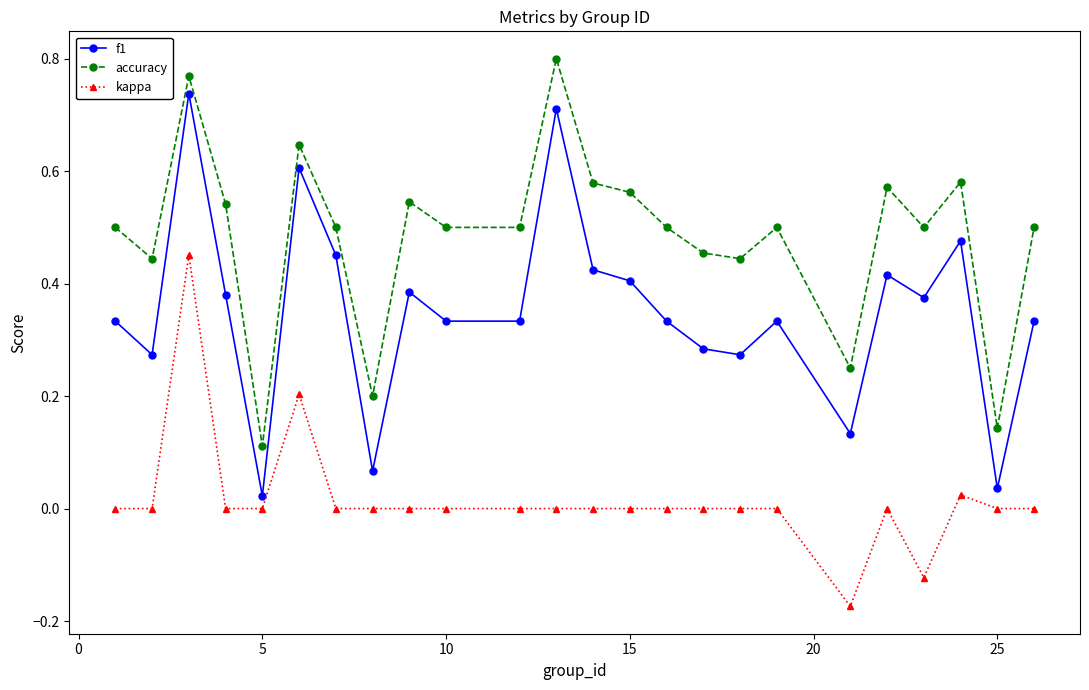

Which series has the largest total across all categories?

accuracy